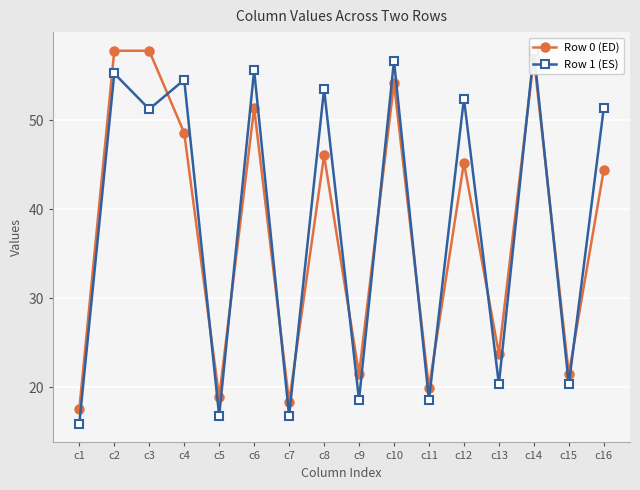

At which category is the sum across all series the highest?

c14